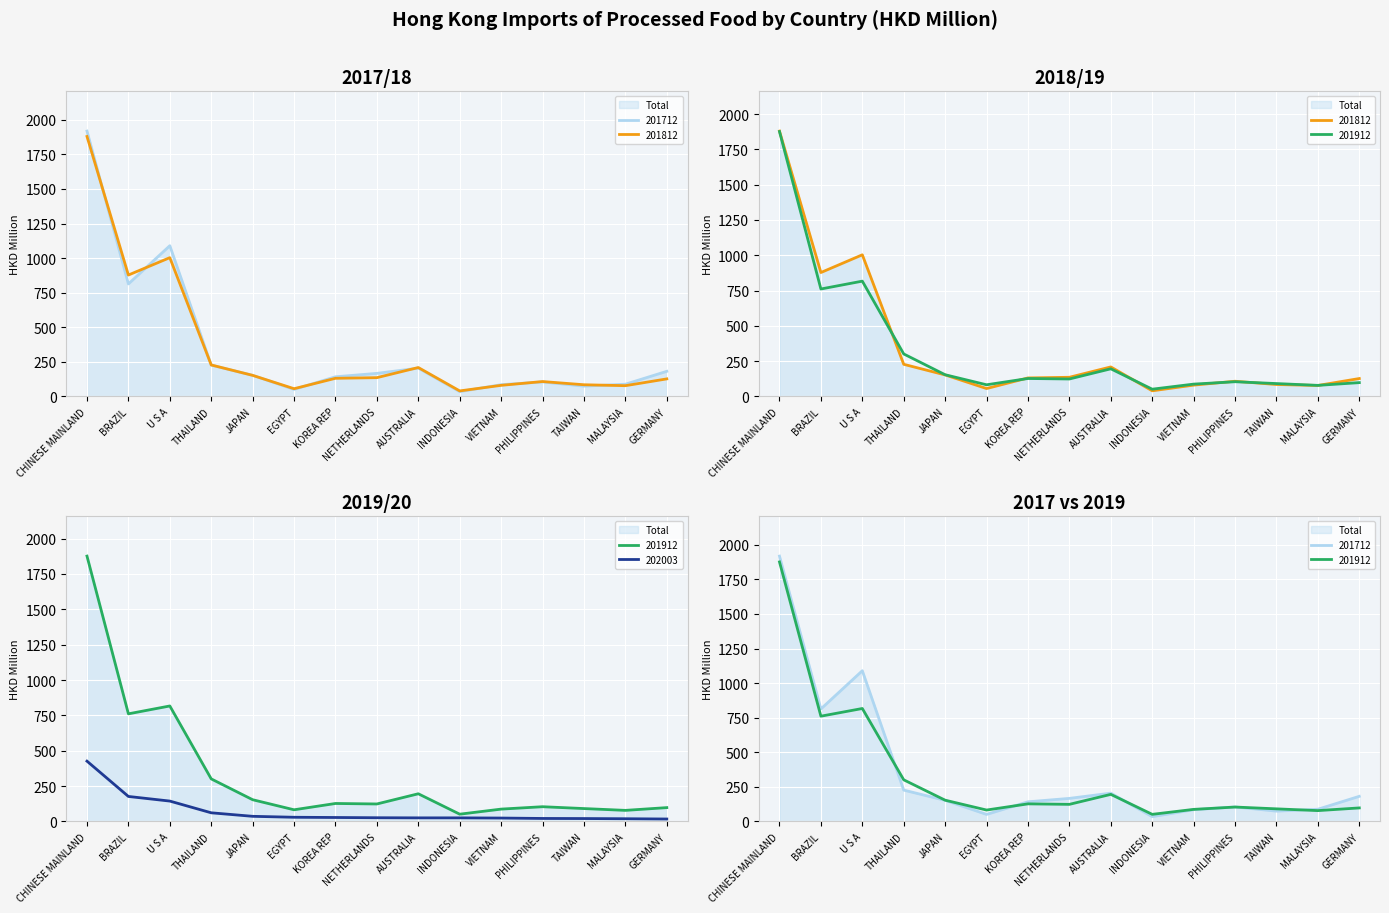

In 201912, how many points are lower than both neighbors (excluding endpoints)?

5